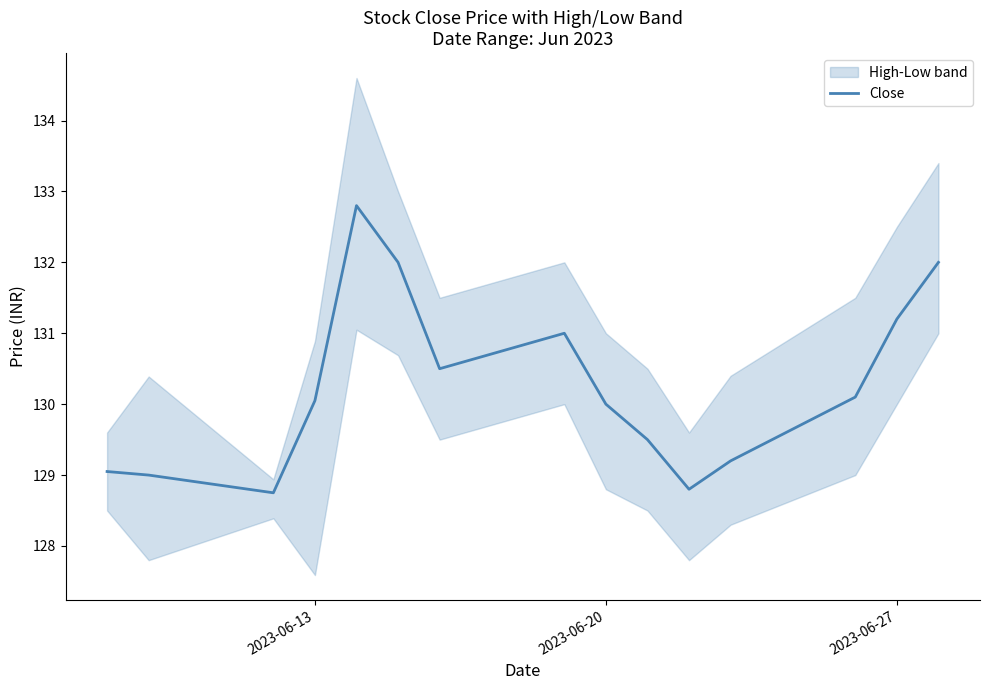

What is the maximum value for Close?

132.8